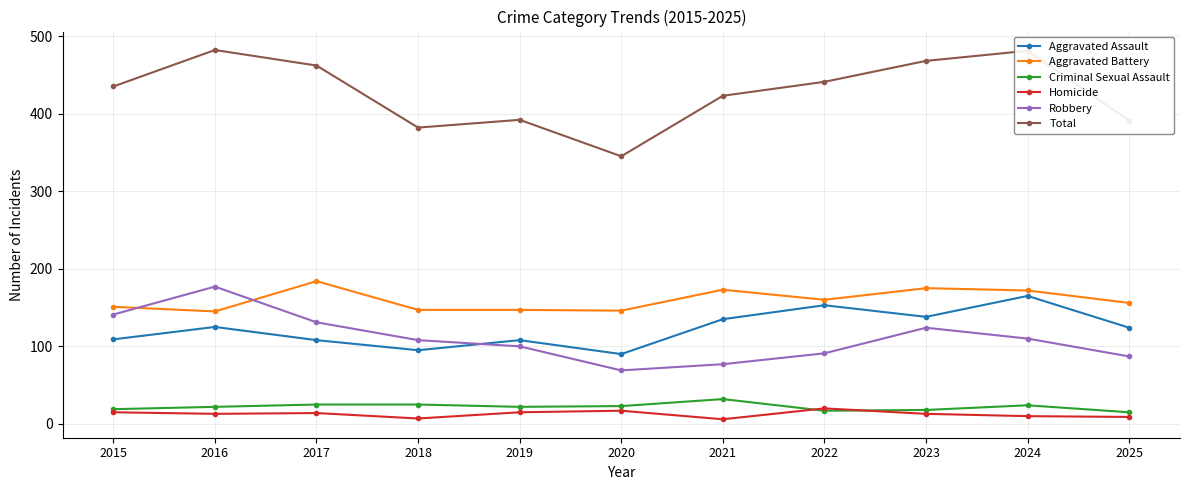

True or false: Total and Aggravated Battery intersect in this chart.

False